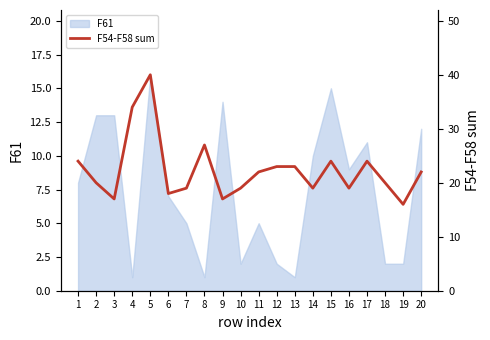

Reading left to right, transcribe all the data shown in this chart.

24	20	17	34	40	18	19	27	17	19	22	23	23	19	24	19	24	20	16	22